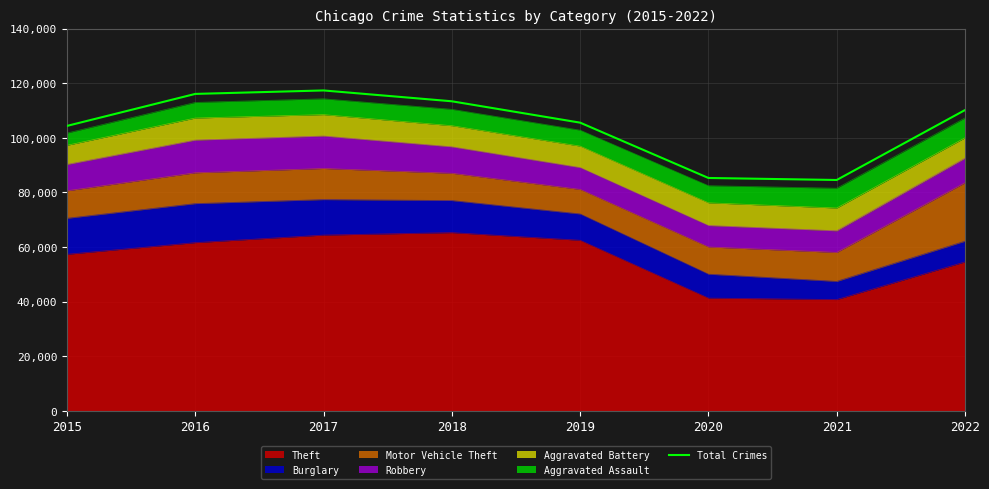

Reading right to left, extract all data points from this chart.

110154	84551	85289	105543	113367	117336	116067	104352